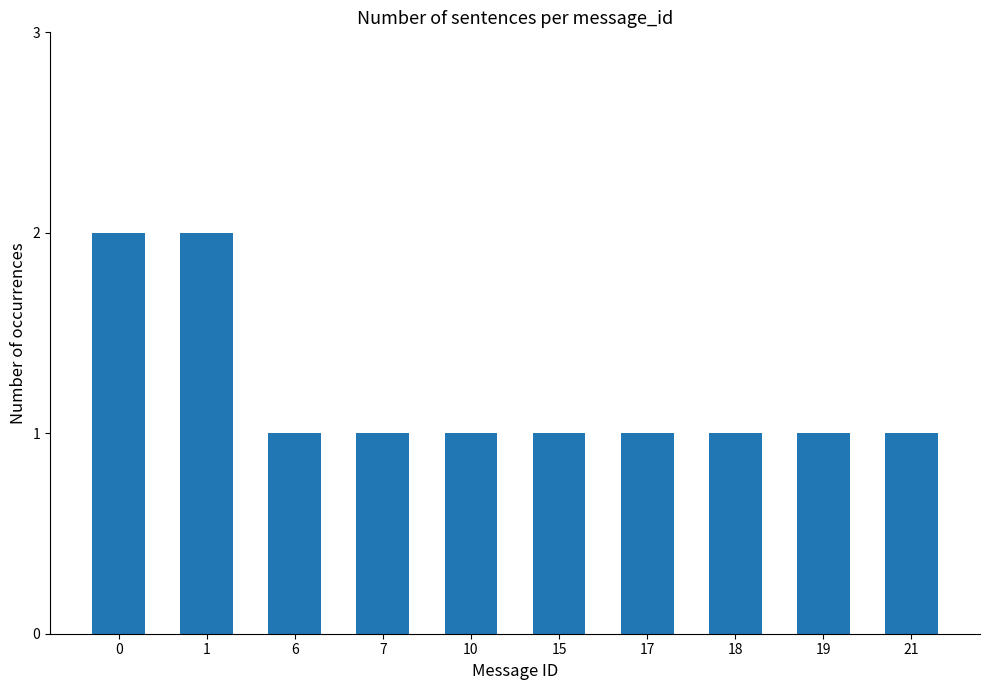

What is the value of the 7th bar from the left?

1